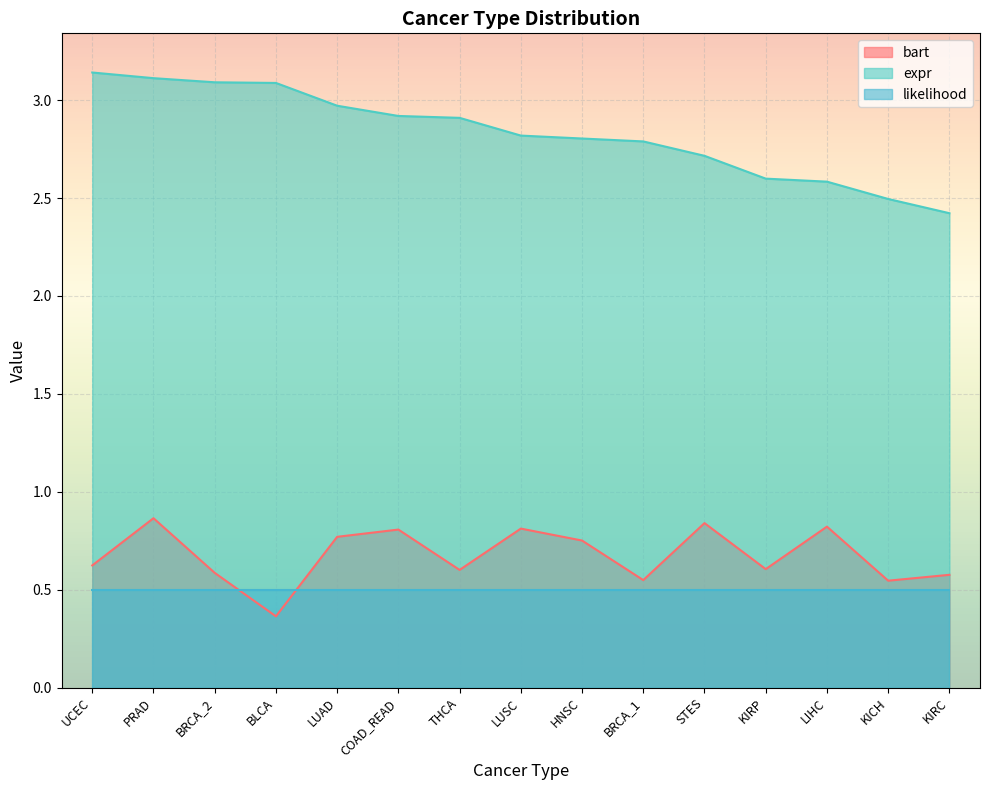

How many data points does each series have?

15